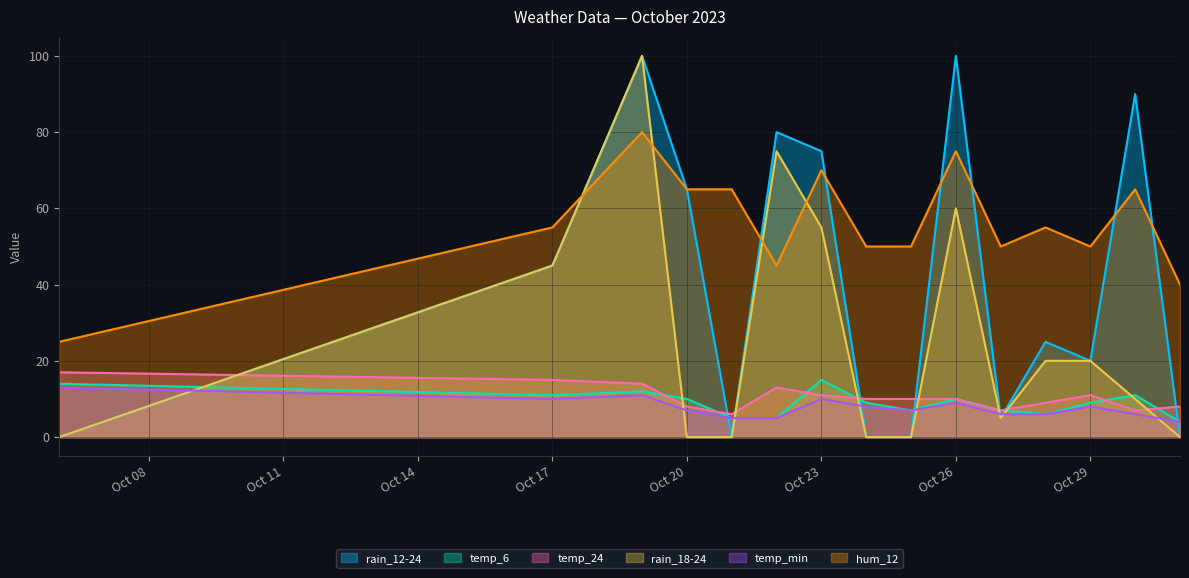

True or false: hum_12 has a value of 65 at Oct 20.

True